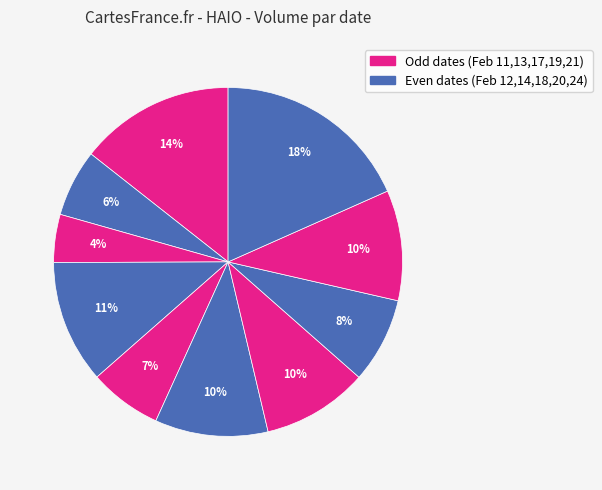

Rank the categories by value from highest to lowest.

2020-02-24, 2020-02-11, 2020-02-14, 2020-02-18, 2020-02-21, 2020-02-19, 2020-02-20, 2020-02-17, 2020-02-12, 2020-02-13